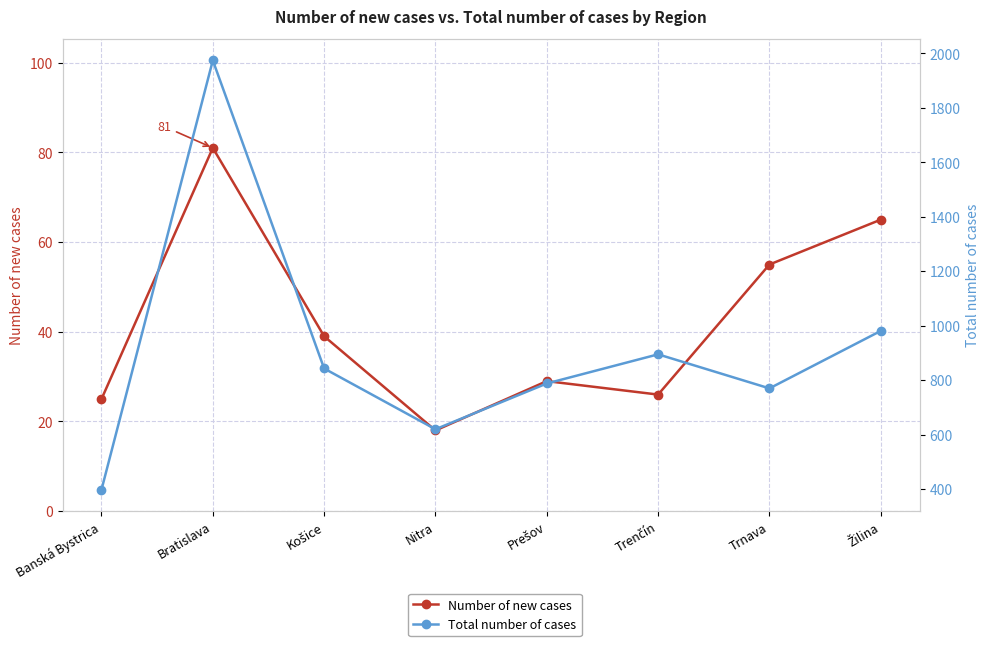

The value of Total number of cases at Prešov is 1246. True or false?

False